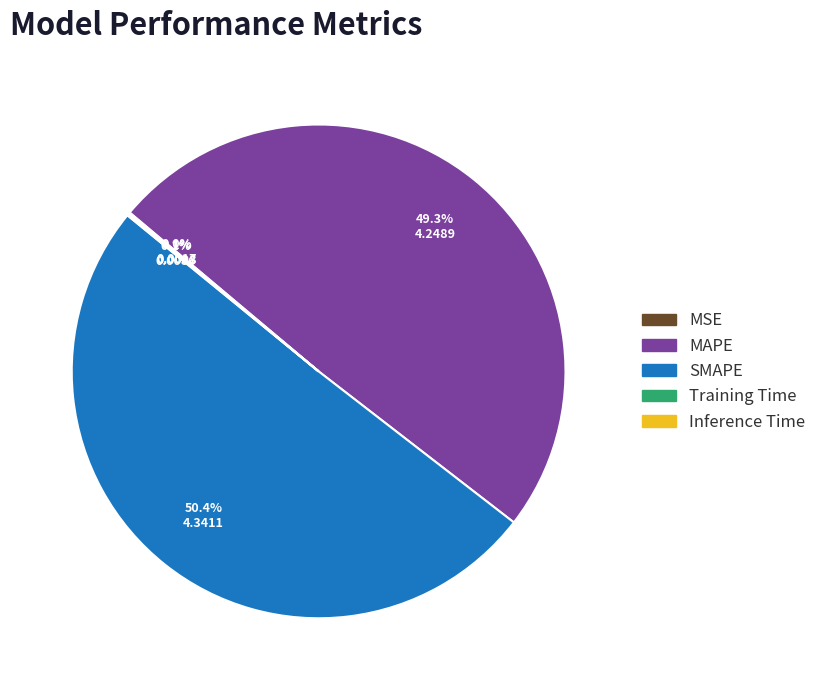

Is the sum of MAPE and SMAPE greater than half?

Yes